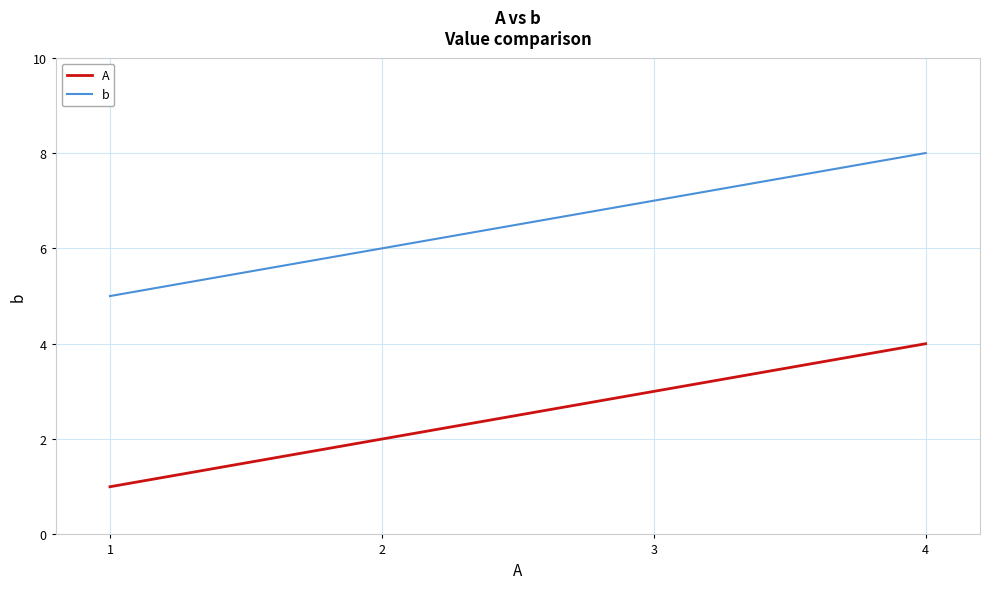

At 3, list the series in order from smallest to largest.

A, b